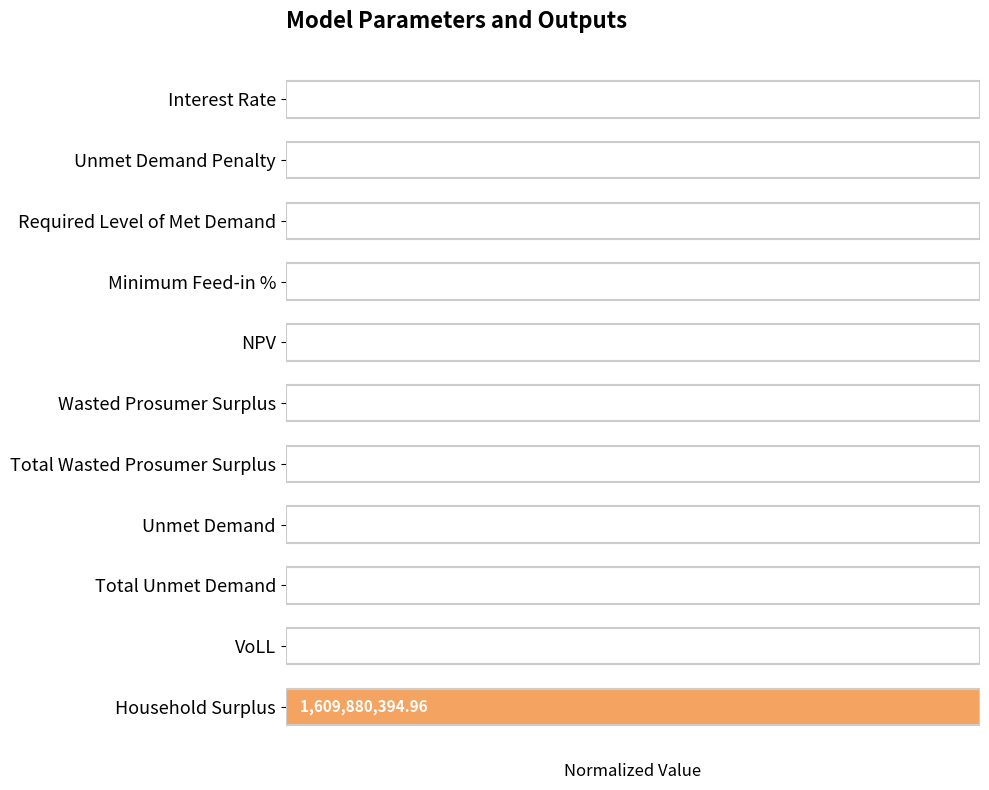

What is the difference between the maximum and minimum values?

1.0